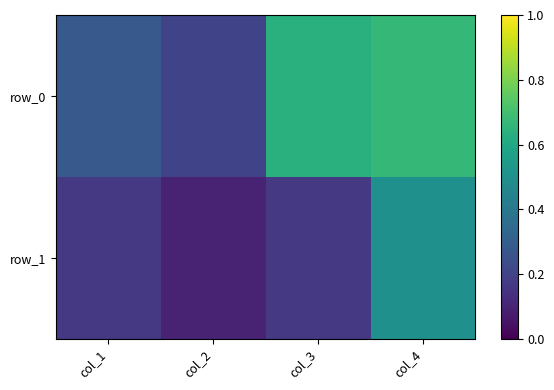

At which label does row_1 reach its peak?

col_4